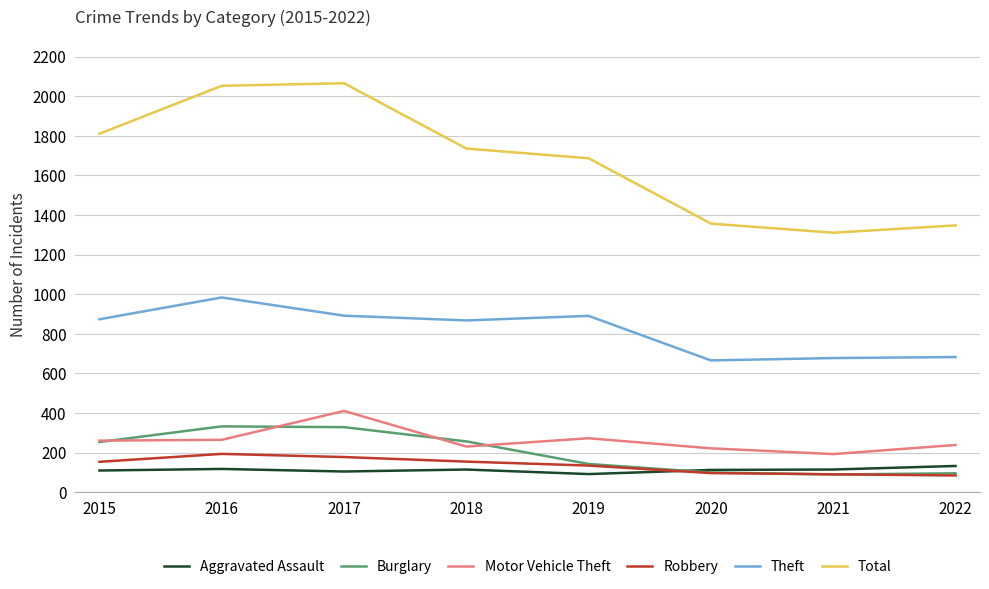

What are all the series names shown in the legend?

Aggravated Assault, Burglary, Motor Vehicle Theft, Robbery, Theft, Total